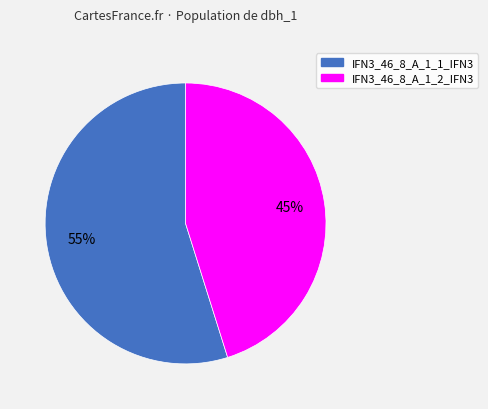

Is it true that IFN3_46_8_A_1_2_IFN3 is 45% of the pie?

True